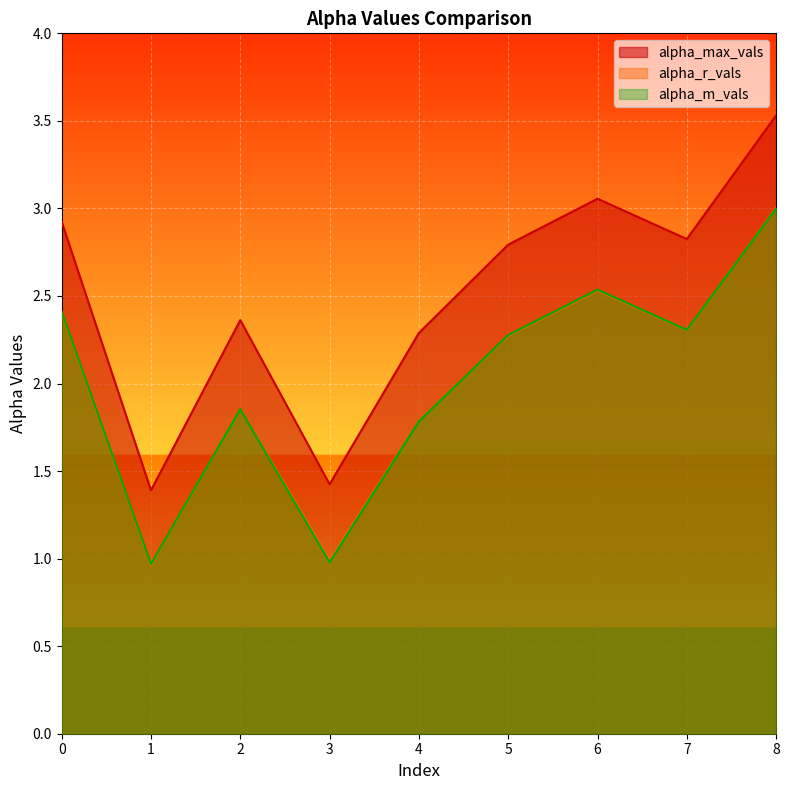

The alpha_r_vals series shows 2.3 at 5. True or false?

True